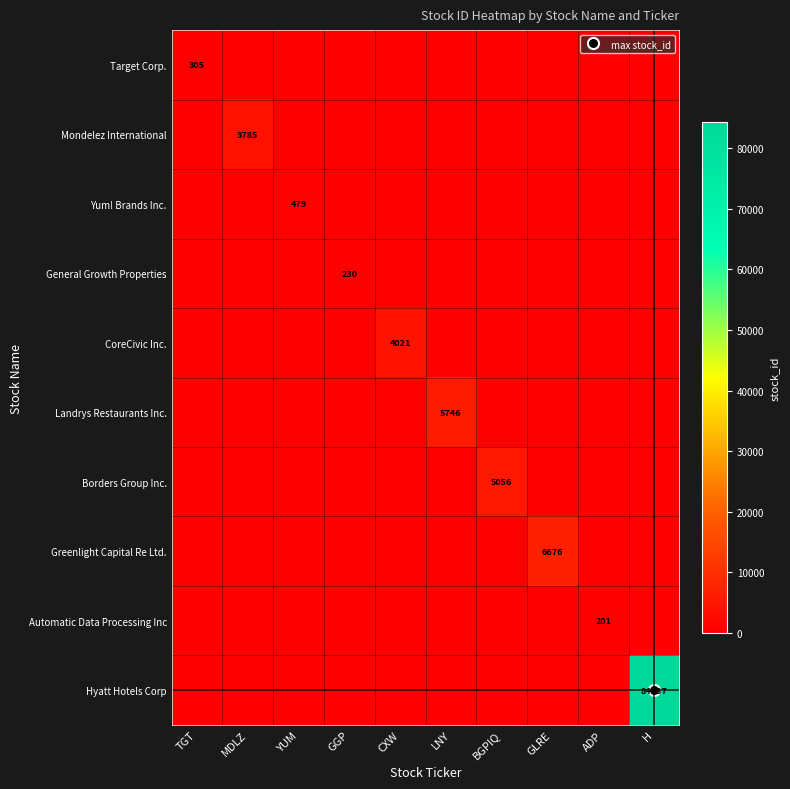

How many distinct data groups are displayed?

10